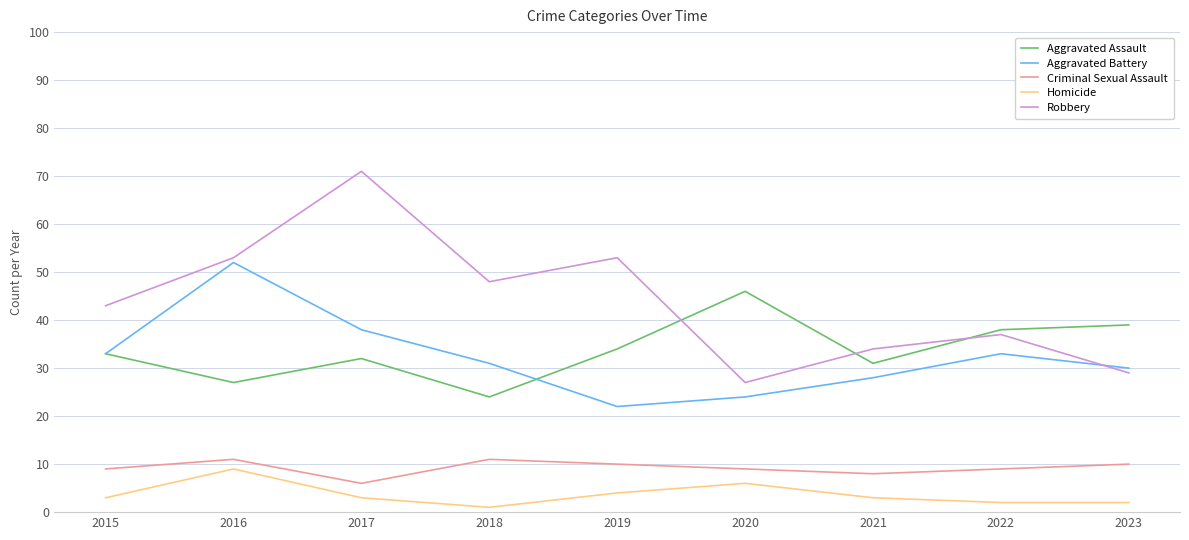

What is the spread (max minus min) of values at 2015?

40